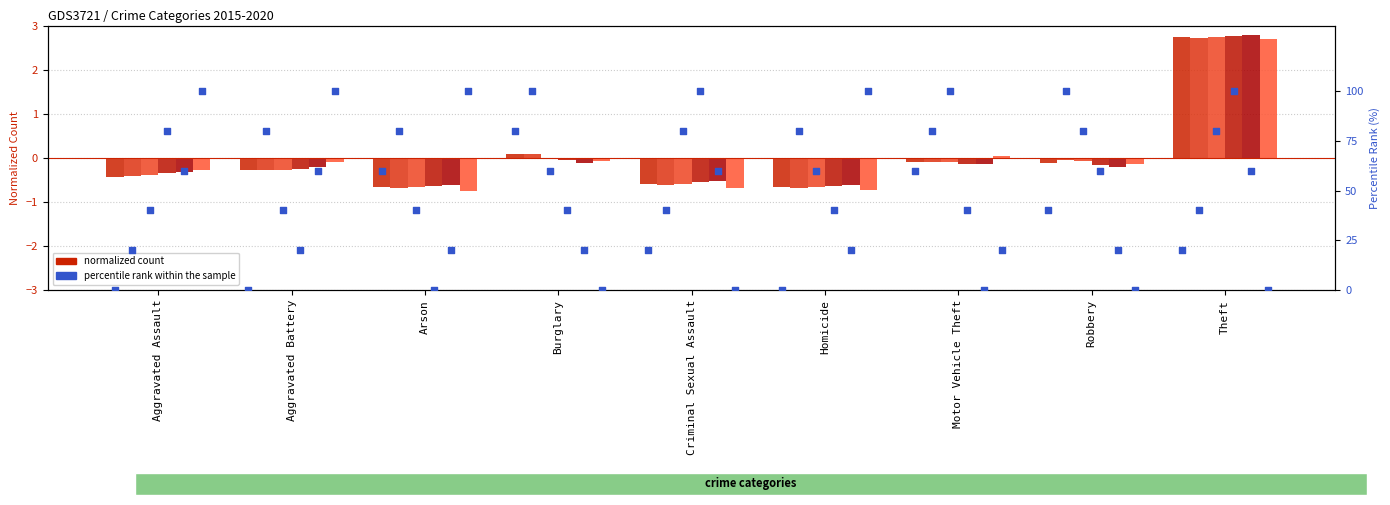

Which series contains the lowest Y value?

2020